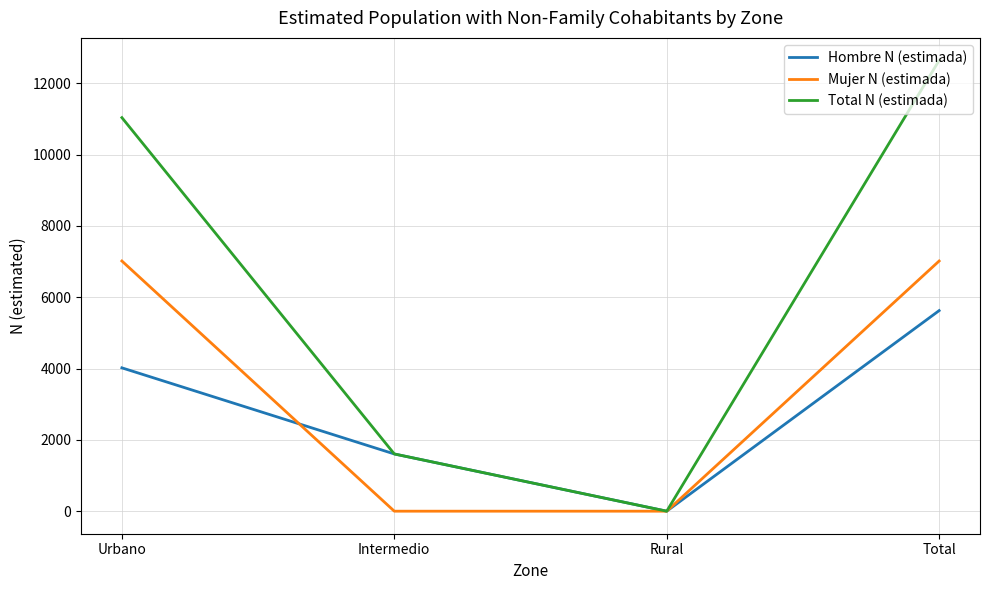

How many distinct data groups are displayed?

3